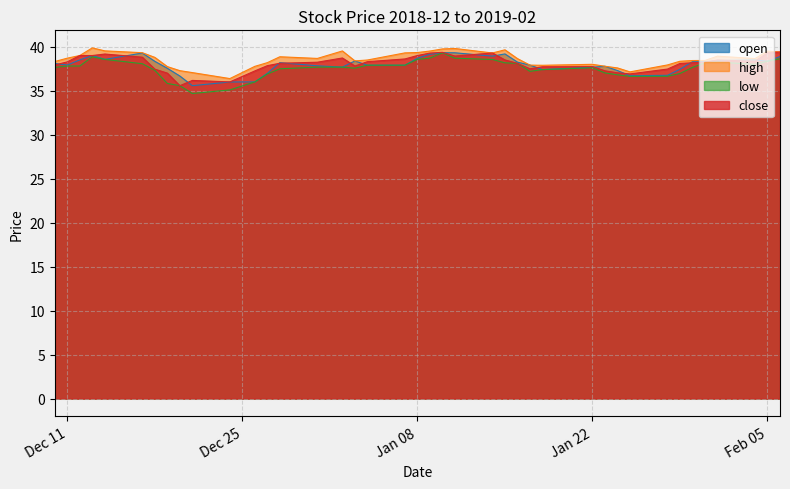

How many data points in high are less than 38?

11